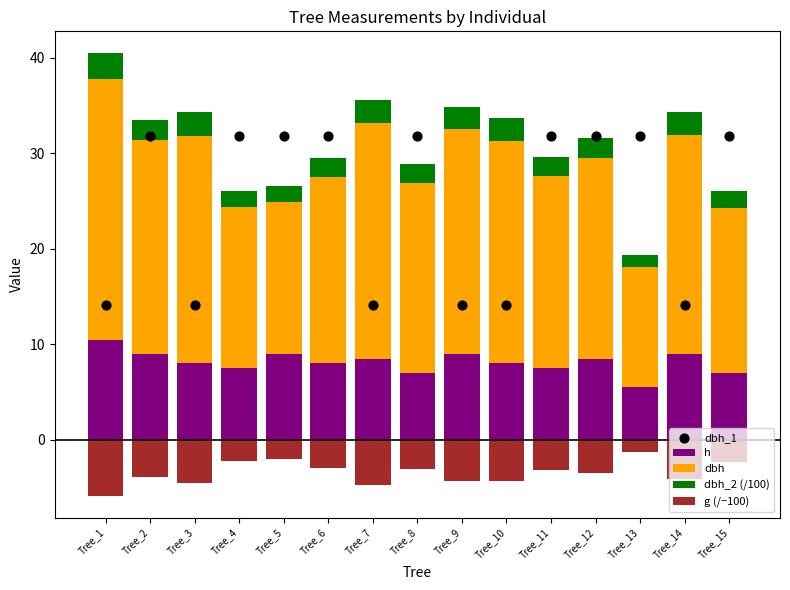

What are all the series names shown in the legend?

h, dbh, dbh_2 (/100), g (/−100), dbh_1